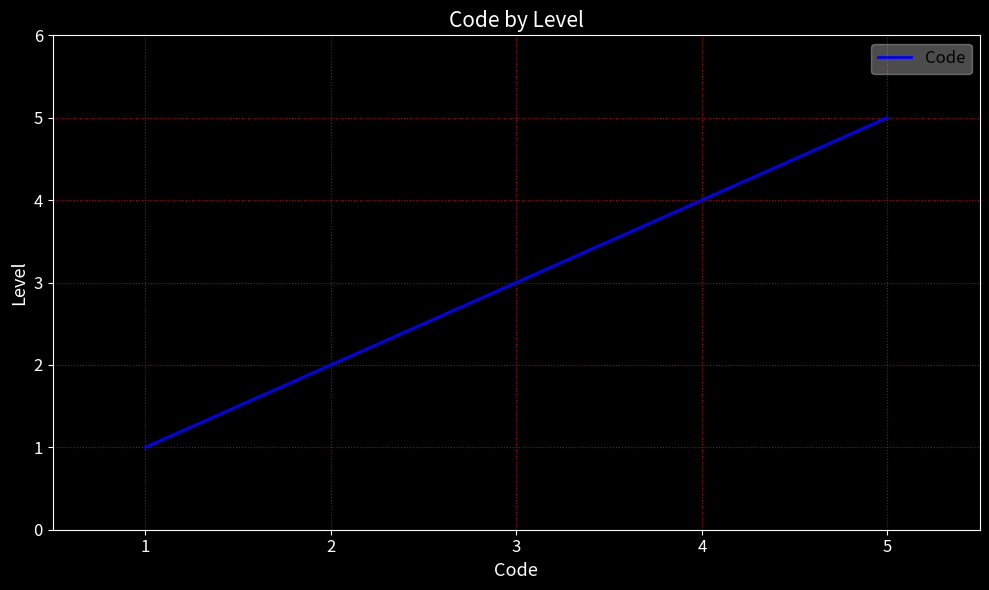

What is the sum of all values?

15